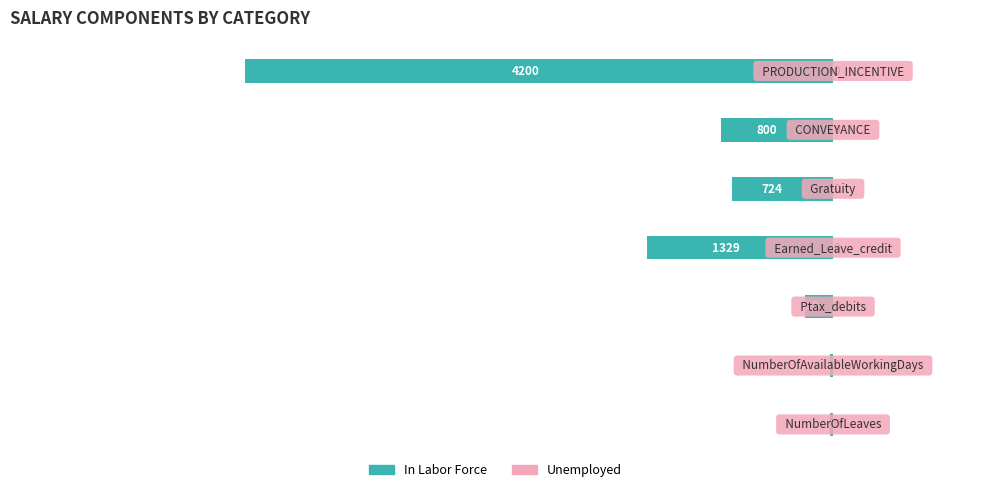

How many bars are there in total?

7